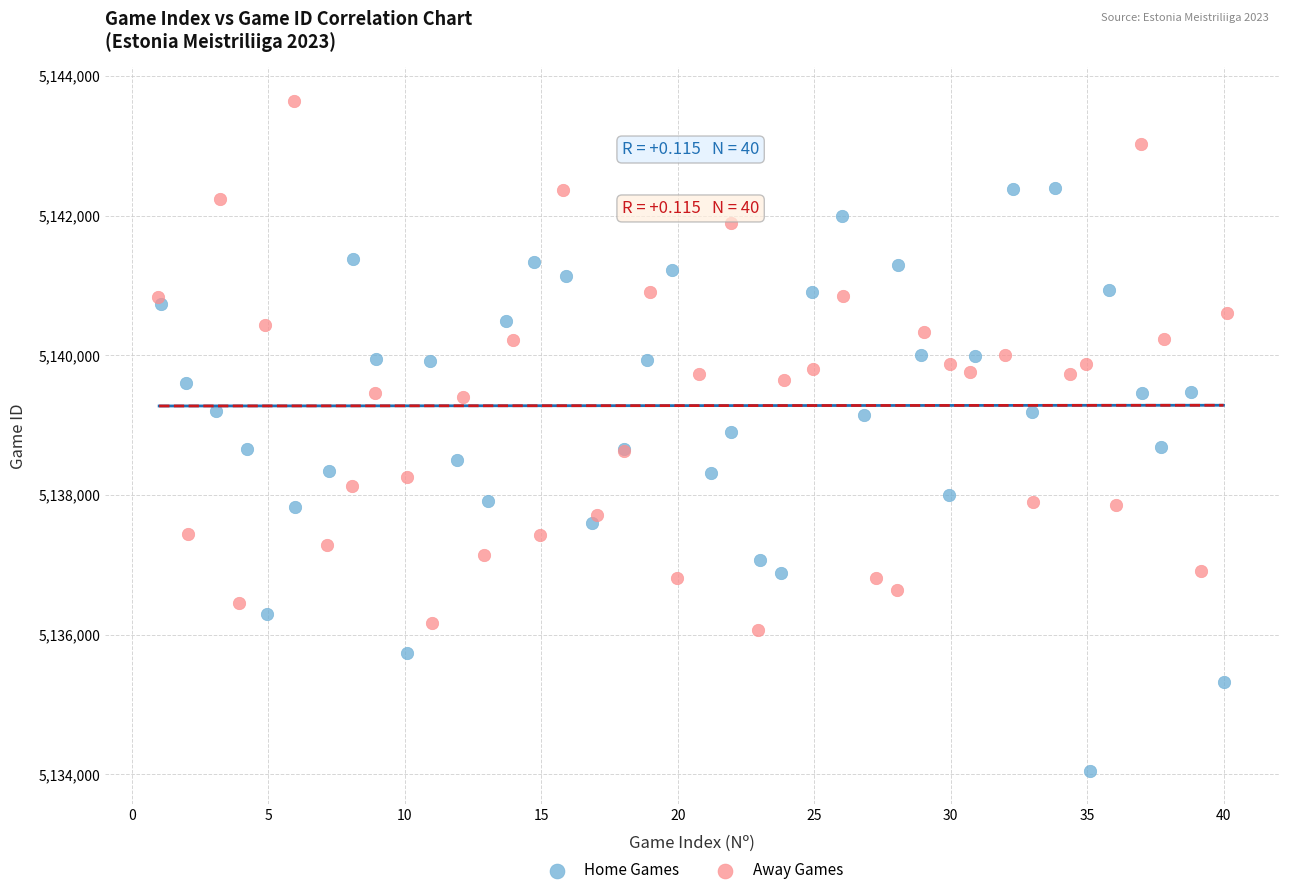

Which series contains the highest Y value?

Away Games